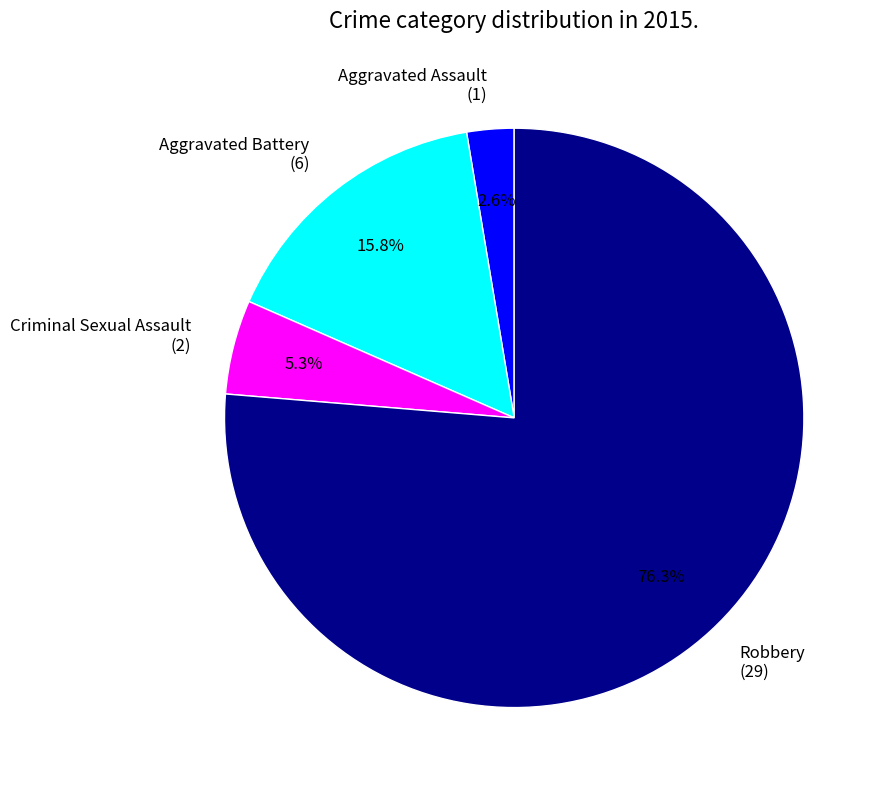

Do Aggravated Battery and Robbery together represent more than half of the pie?

Yes